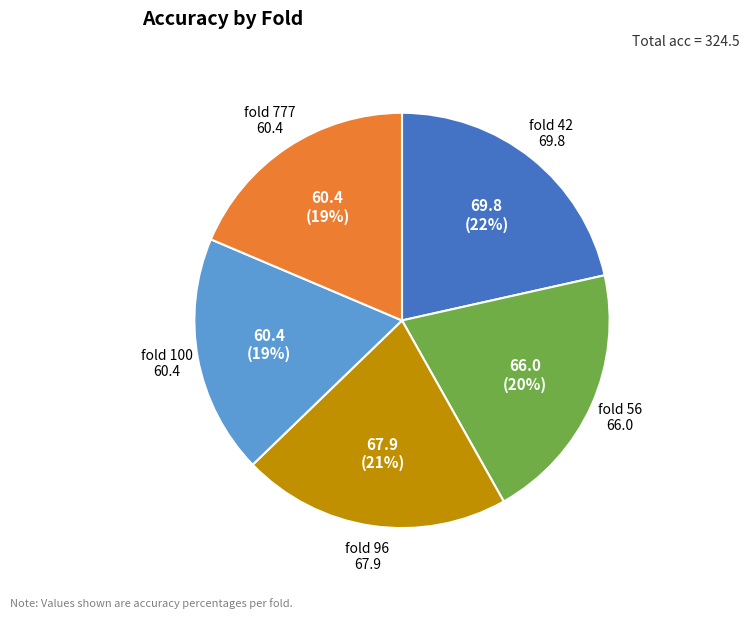

Is there a majority slice in this chart?

No